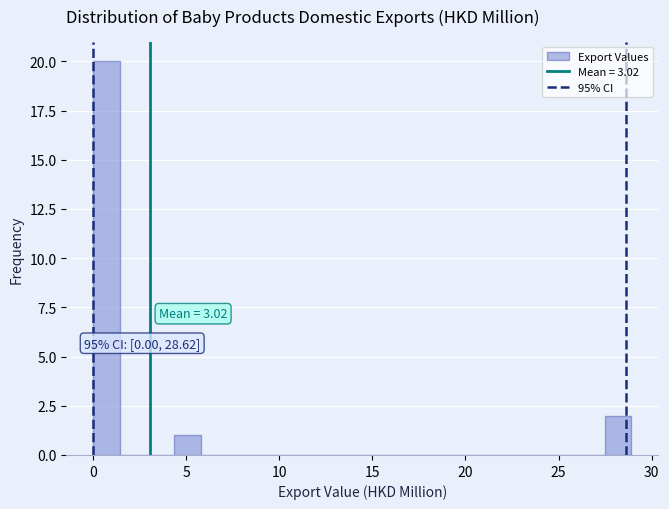

Around what value on the x-axis is the tallest bar? Give the approximate position of its centre, as read against the axis.

0.5